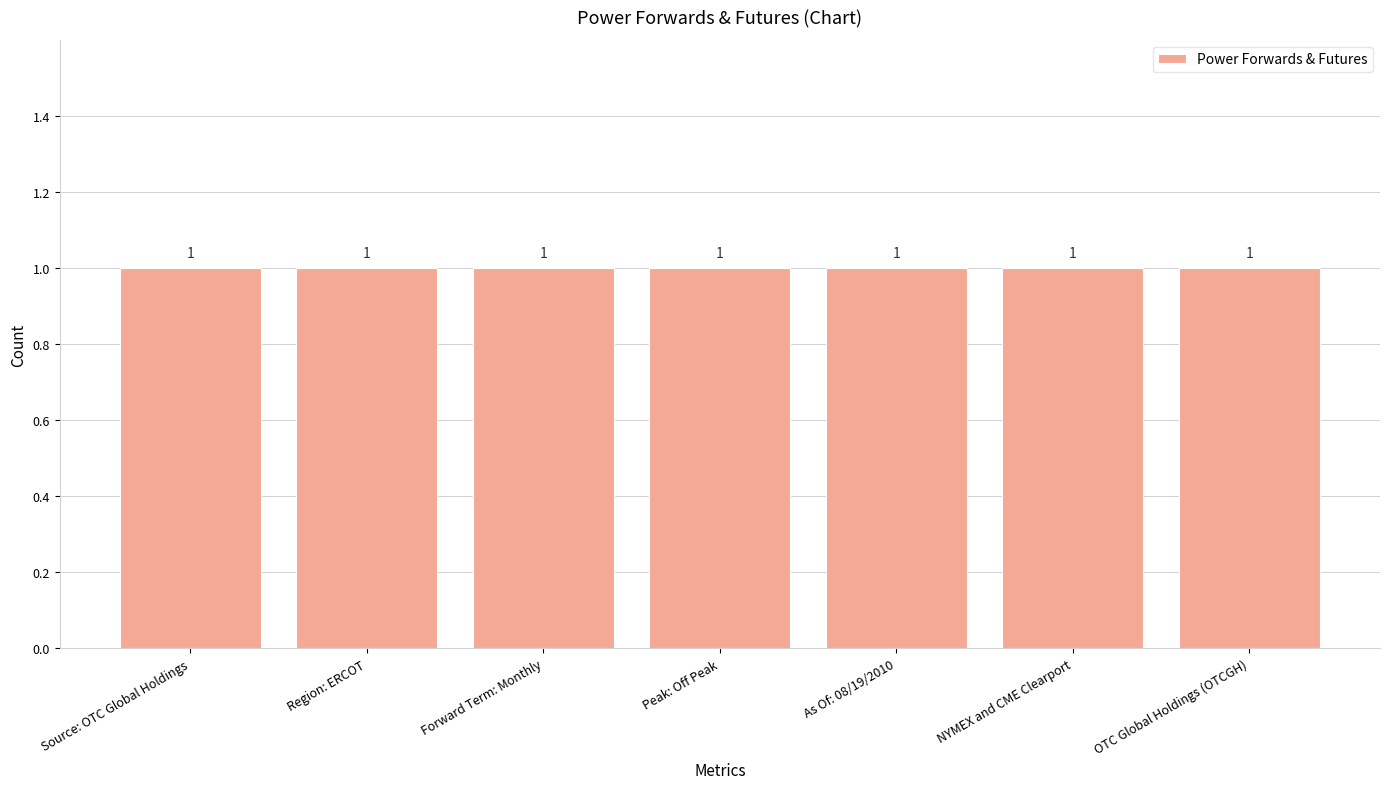

Rank the categories by value from lowest to highest.

Source: OTC Global Holdings, Region: ERCOT, Forward Term: Monthly, Peak: Off Peak, As Of: 08/19/2010, NYMEX and CME Clearport, OTC Global Holdings (OTCGH)